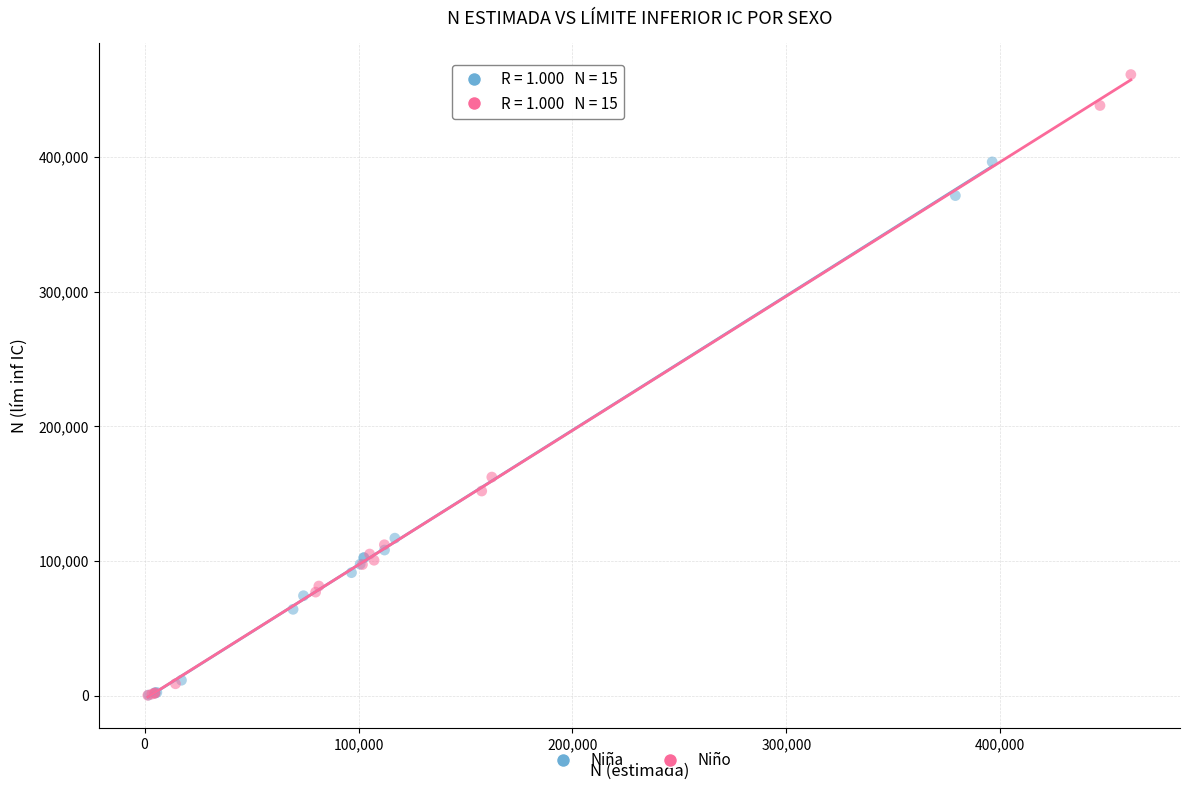

What are all the series names shown in the legend?

Niña, Niño